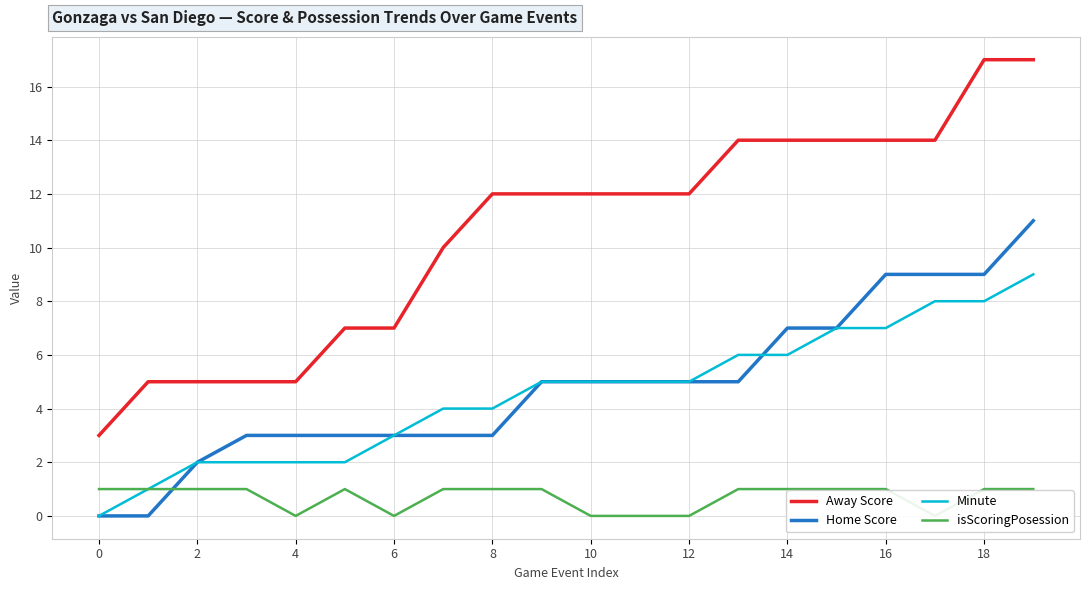

True or false: Minute and Away Score intersect in this chart.

False